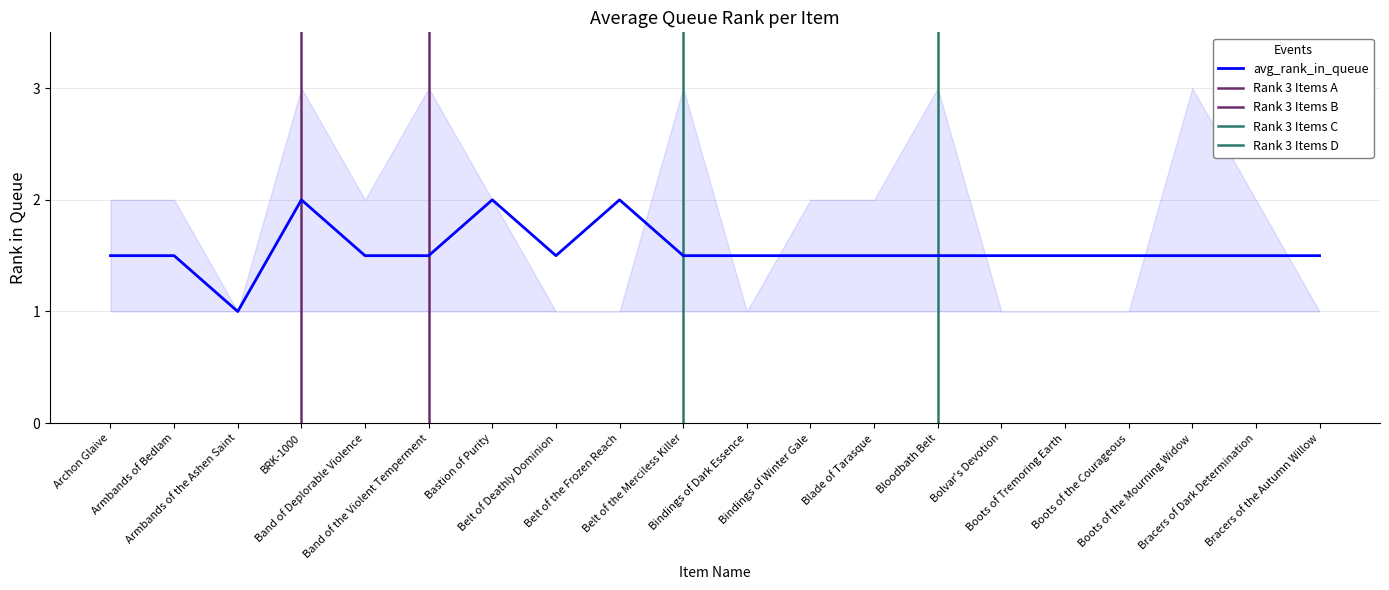

True or false: the data shows 2.5 at Boots of the Mourning Widow.

False